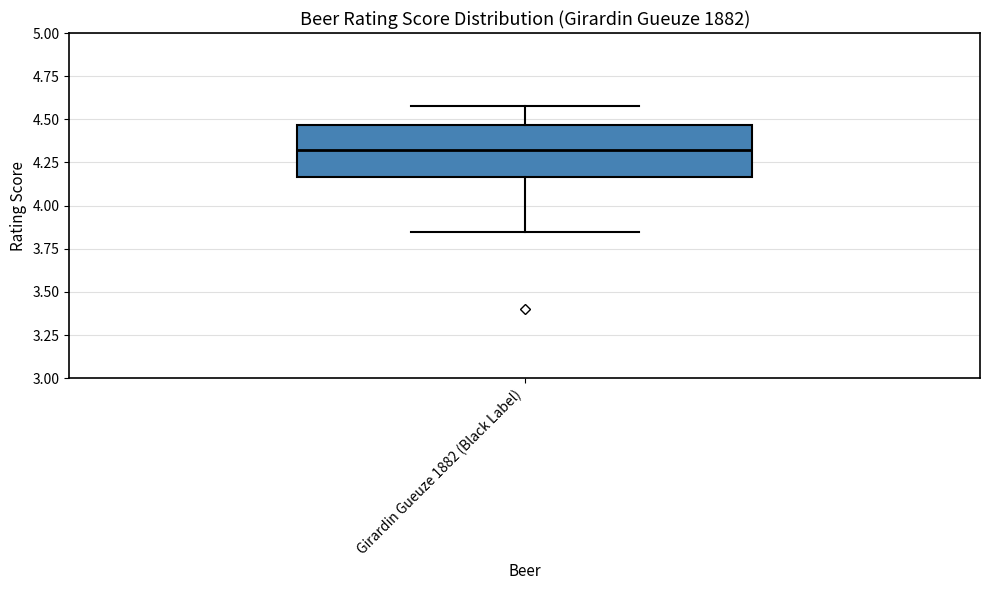

Transcribe this box plot: give where the median line is, the range the box spans, and where the two whiskers end, as read against the y-axis. The values are not printed on the chart, so give them approximately, as read against the axis.

median 4.35, box 4.15 to 4.45, whiskers 3.85 to 4.60